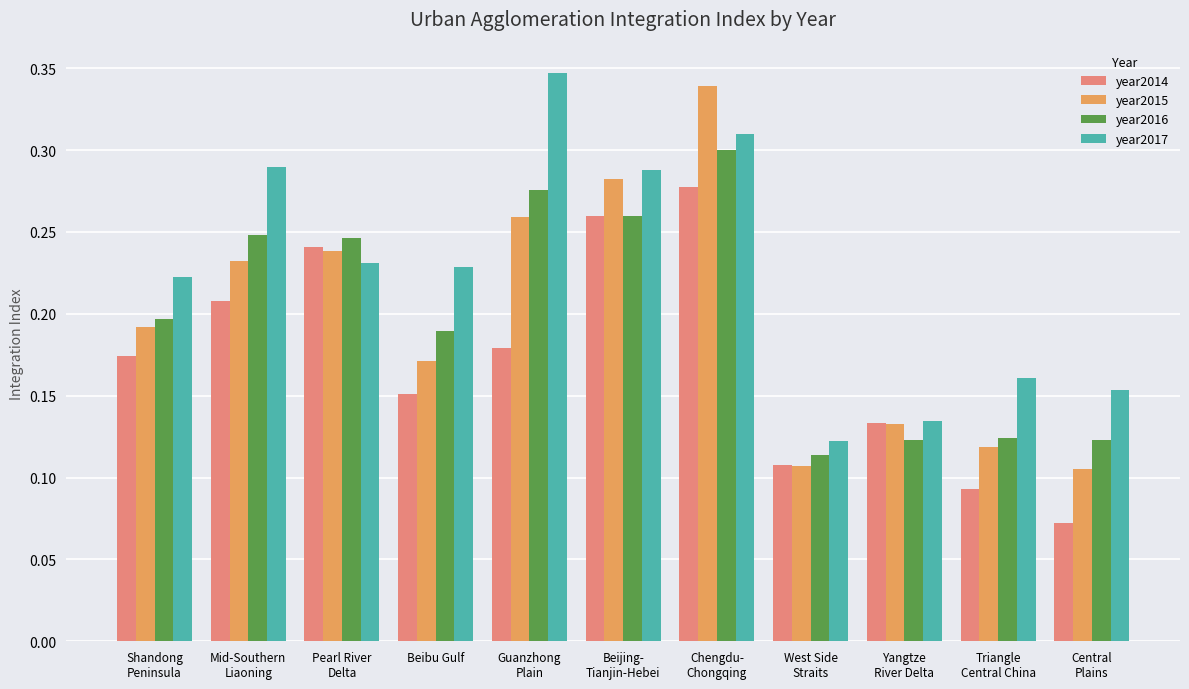

Between Guanzhong
Plain and Yangtze
River Delta, which series saw the biggest shift?

year2017